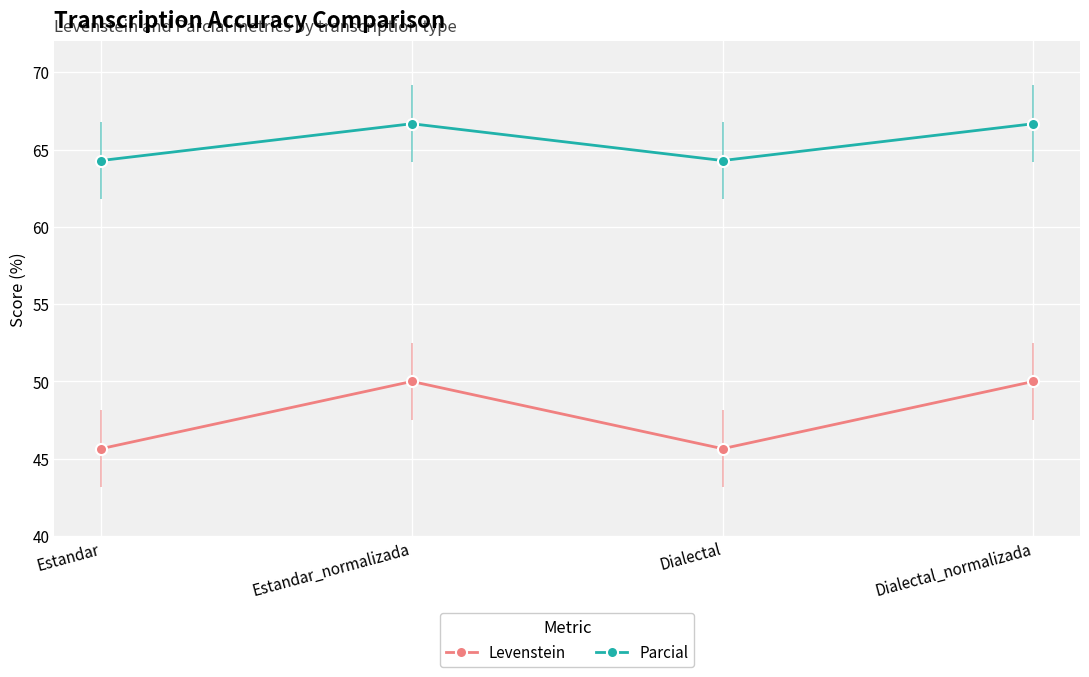

Which series has the widest spread of values?

Levenstein